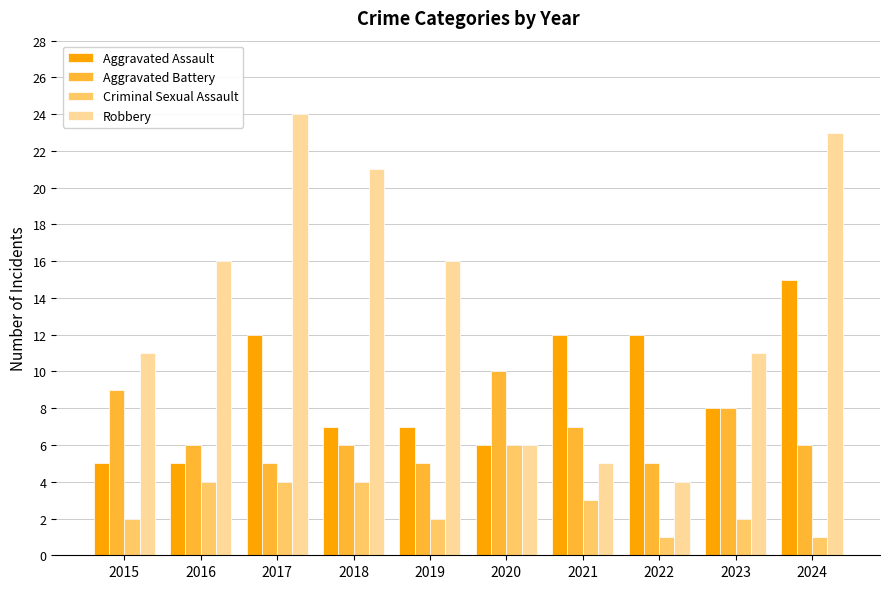

List the series in order of their peak value, lowest first.

Criminal Sexual Assault, Aggravated Battery, Aggravated Assault, Robbery